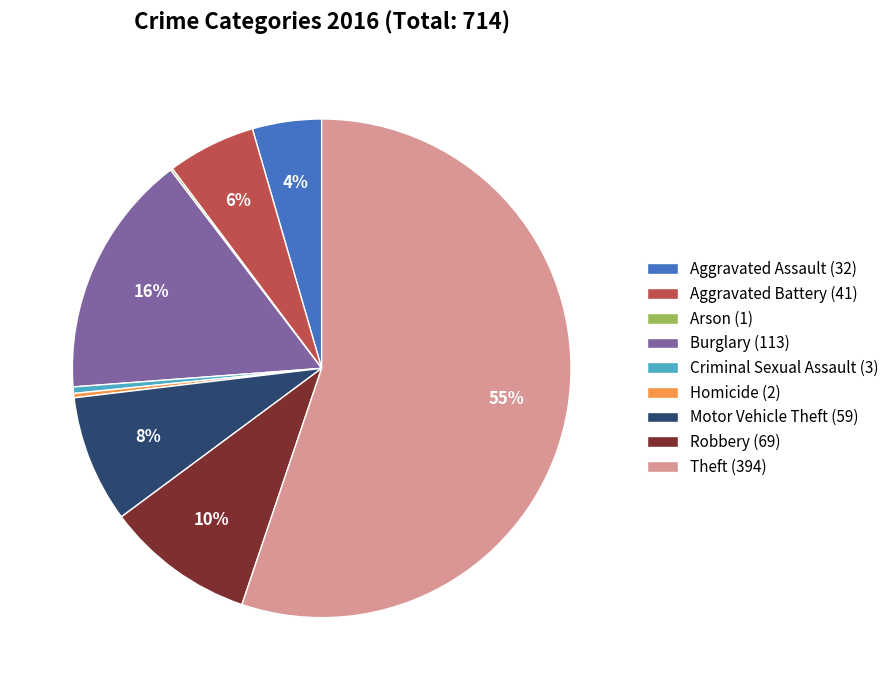

Which category accounts for the majority?

Theft (394)